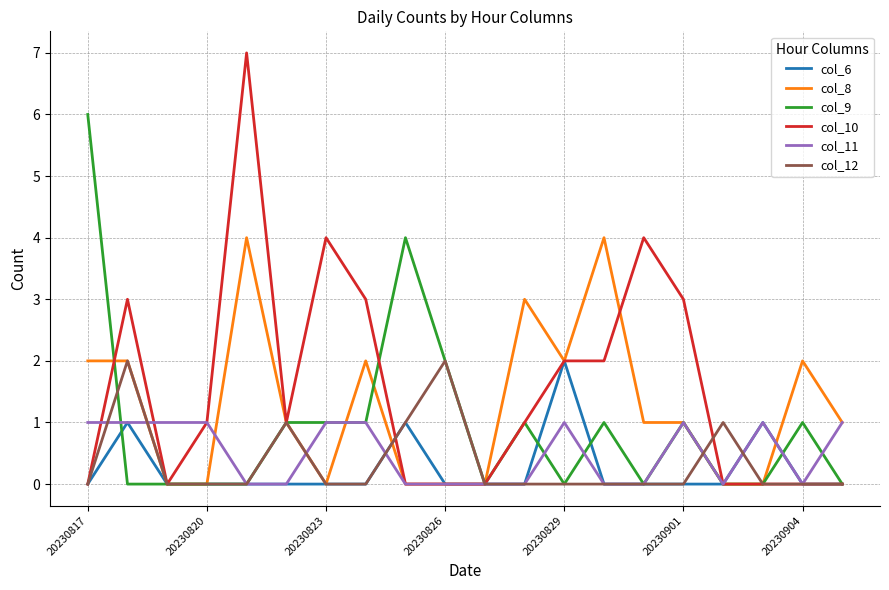

What are all the series names shown in the legend?

col_6, col_8, col_9, col_10, col_11, col_12